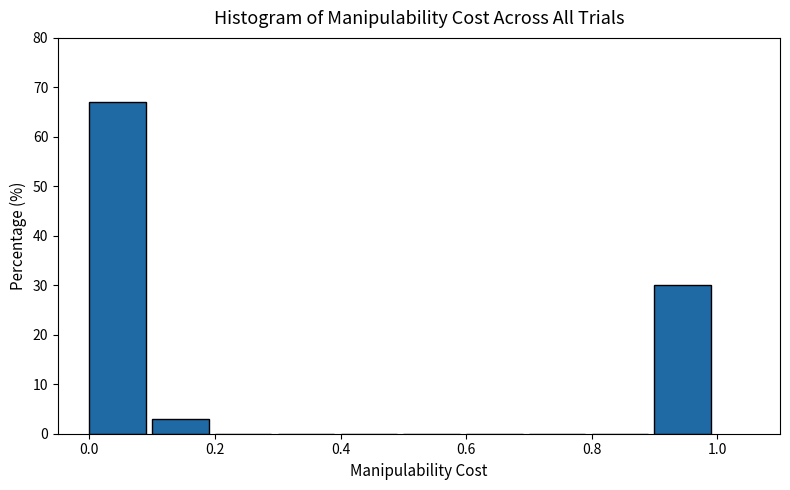

What is the height of the bar covering 0.9 to 1.0 on the x-axis? The values are not printed on the chart, so give them approximately, as read against the axis.

30